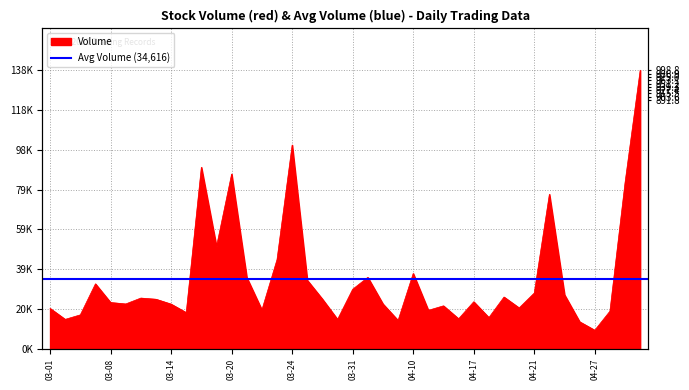

True or false: Volume has a value of 10542.3 at 2023-04-18.

False